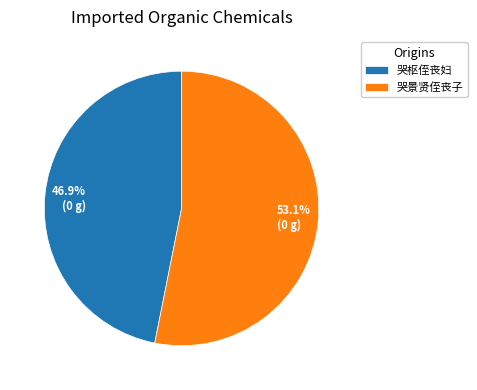

What is the total percentage of 哭枢侄丧妇 and 哭景贤侄丧子?

100.0%